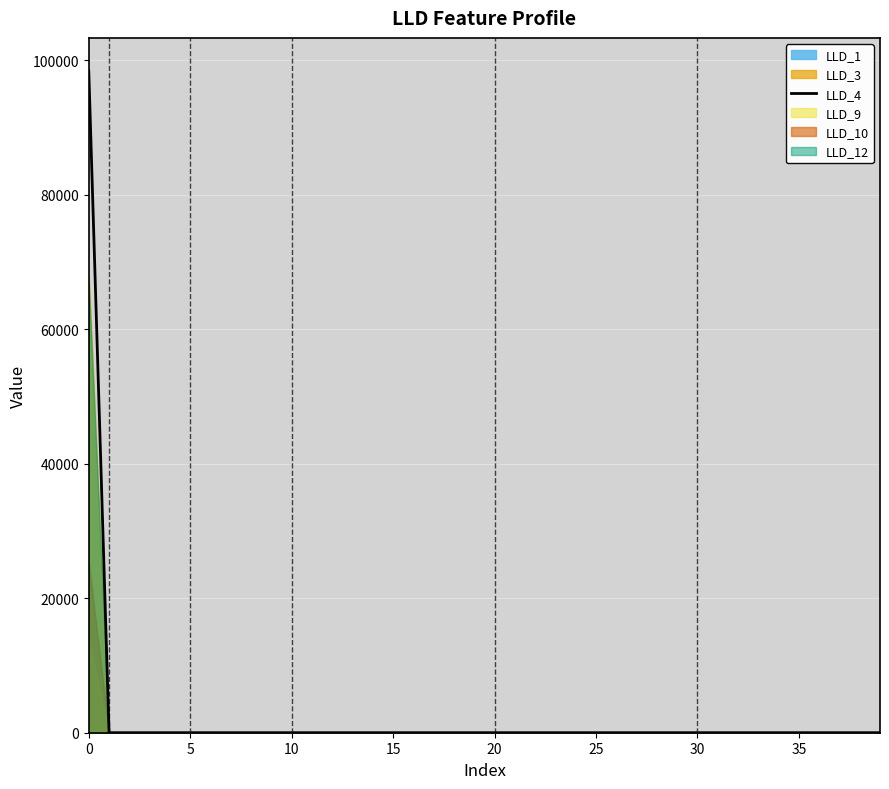

Count the number of categories in the chart.

40